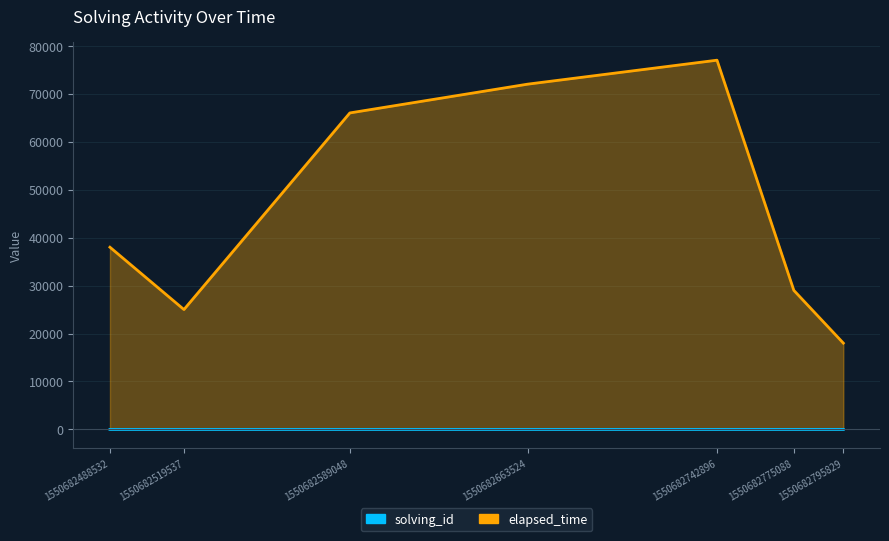

What is the spread (max minus min) of values at 1550682775088?

28994